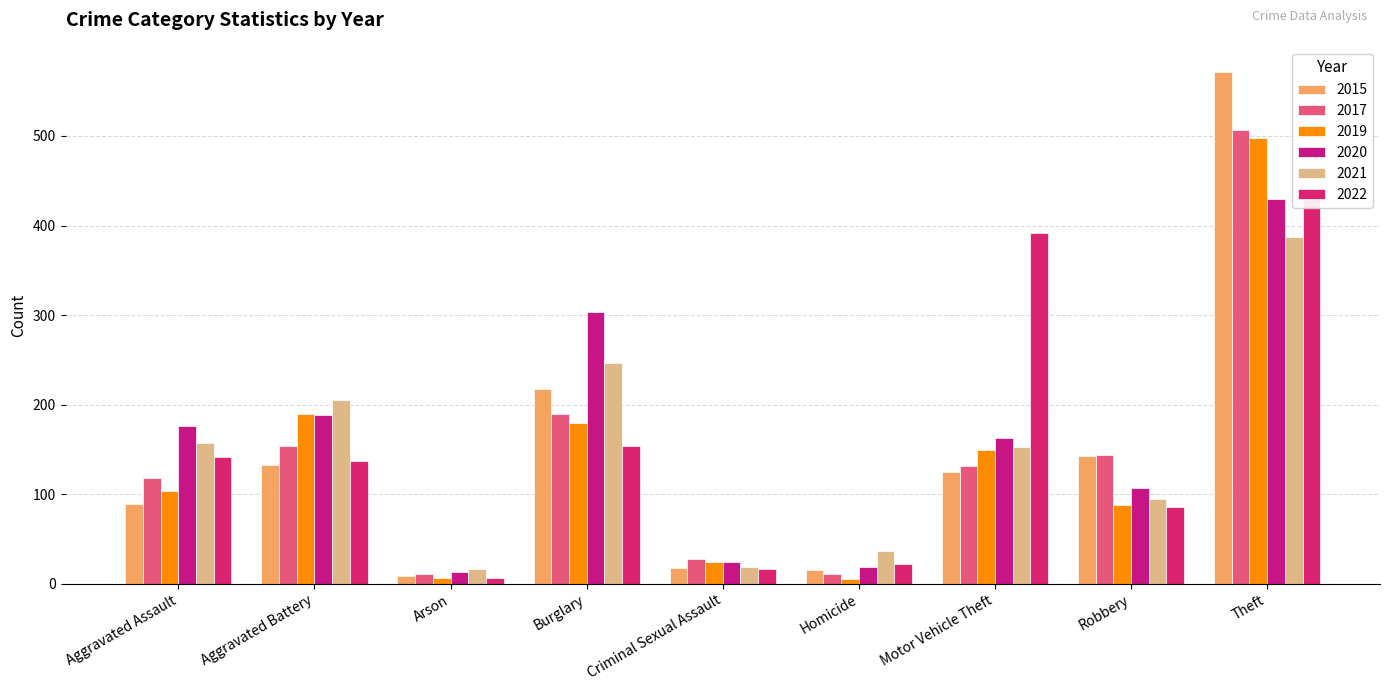

Read the 2020 value at Homicide.

19